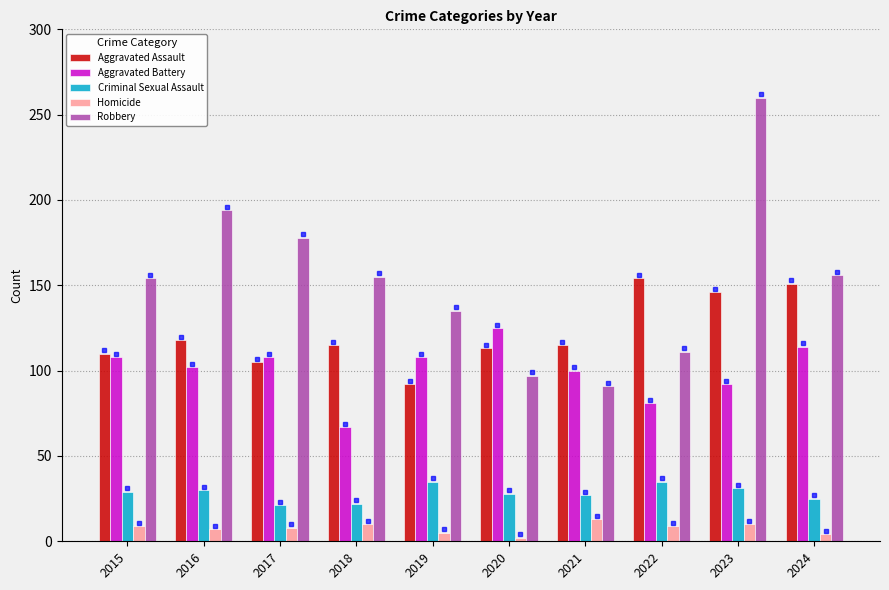

At how many categories does at least one series exceed 45?

10